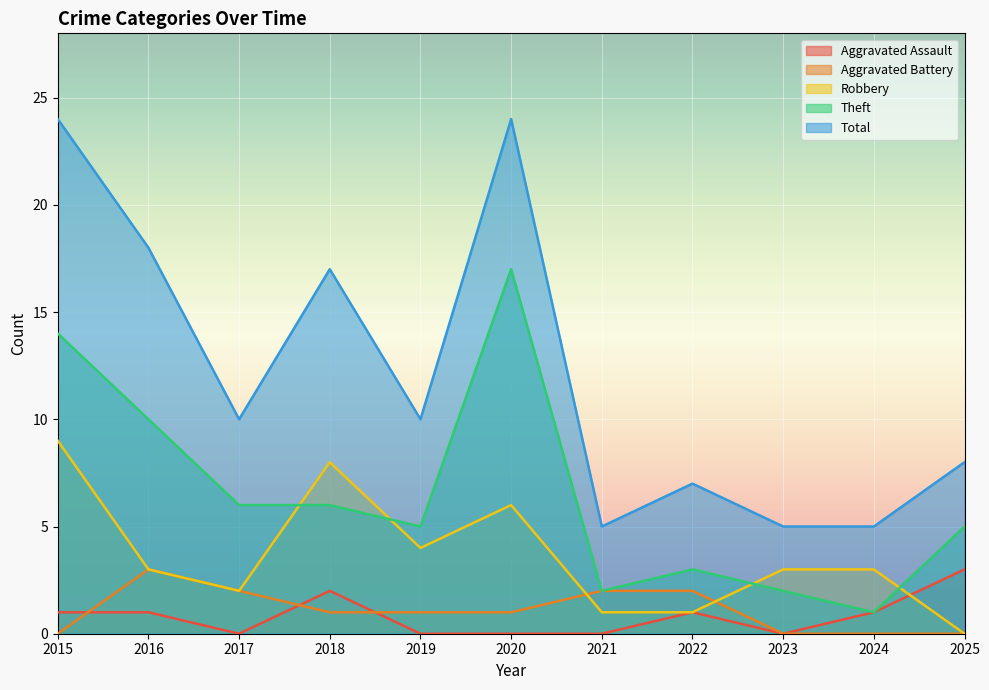

How many values in Aggravated Battery are above zero?

7